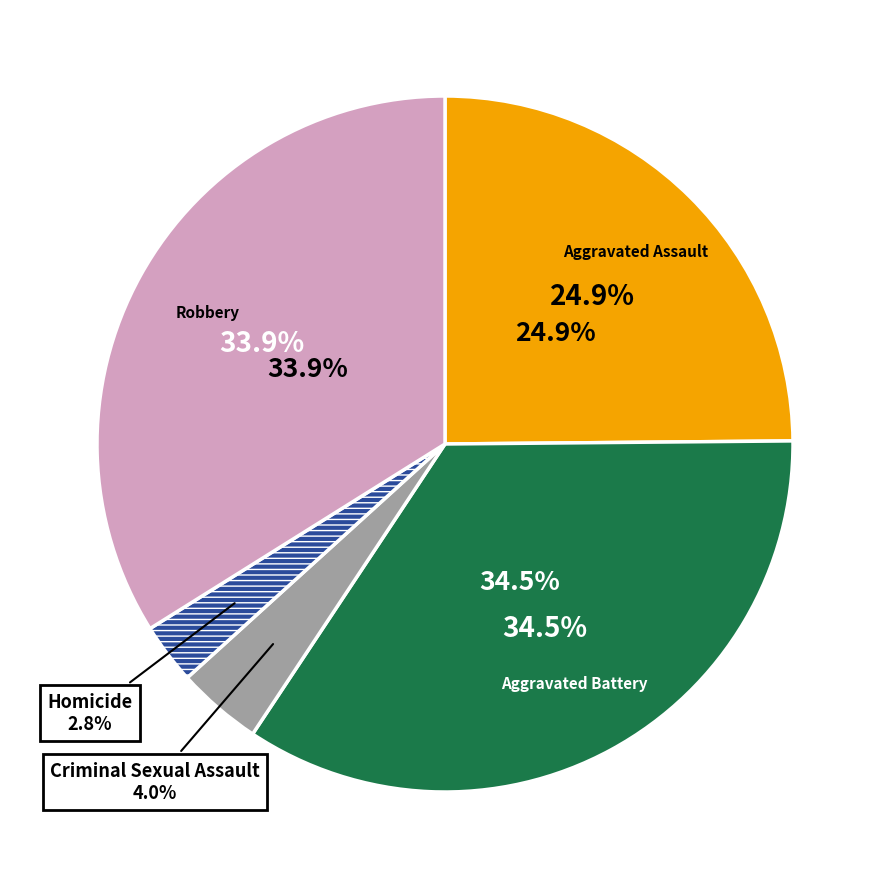

To the nearest percent, what is the difference between the Robbery and Aggravated Battery slice percentages?

1%